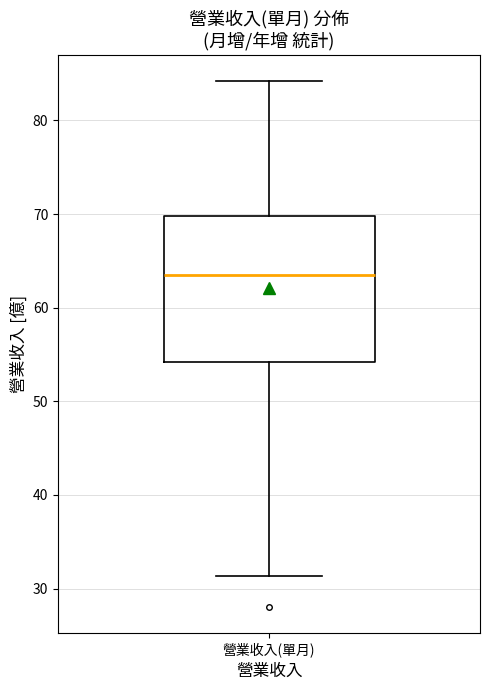

Where does the upper whisker of the box for 營業收入(單月) end on the y-axis? The values are not printed on the chart, so give them approximately, as read against the axis.

84